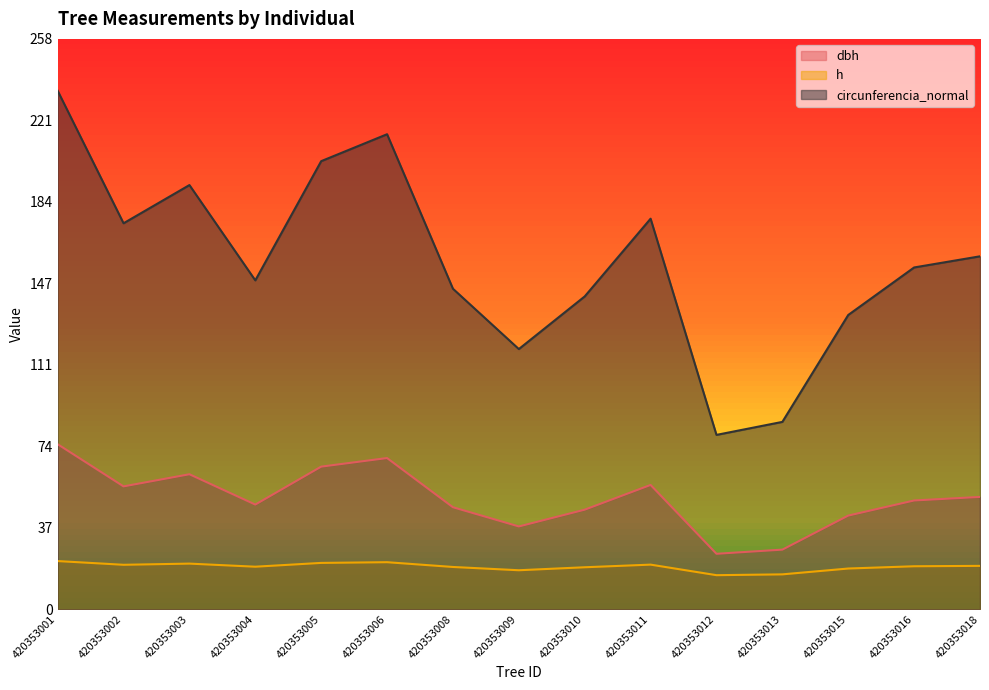

The value of dbh at 420353018 is 69.9. True or false?

False